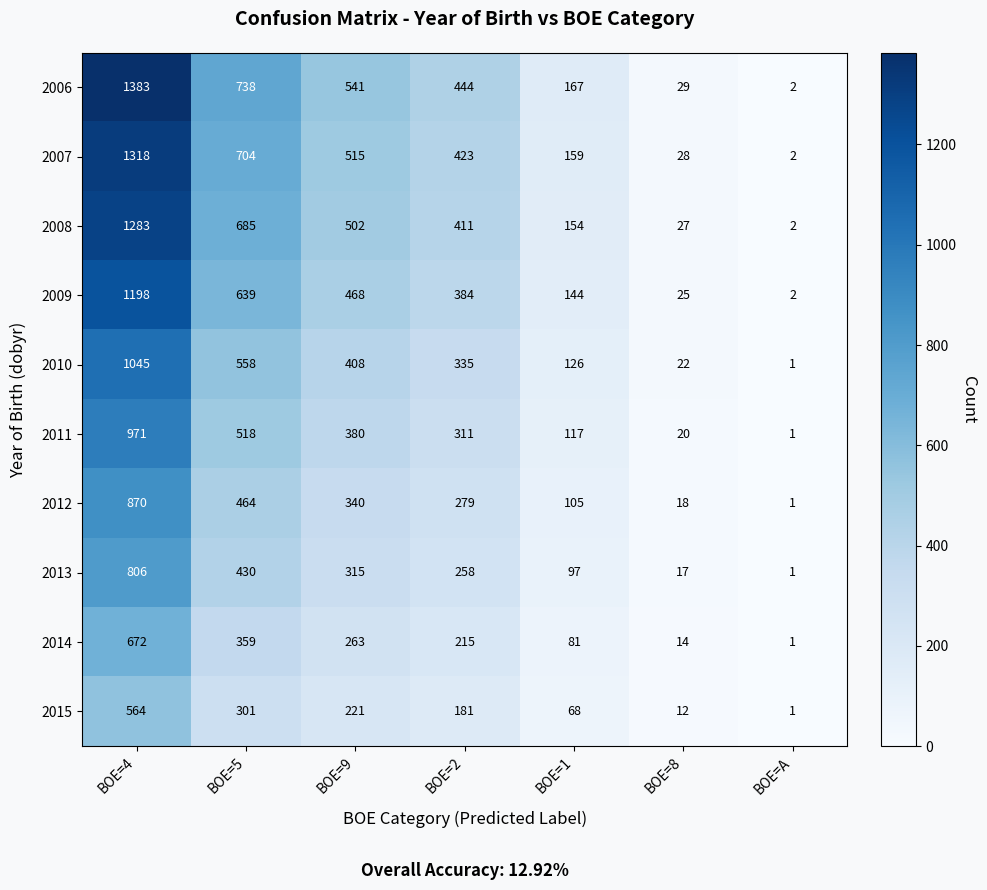

What is the difference between the 2014 values at BOE=2 and BOE=9?

48